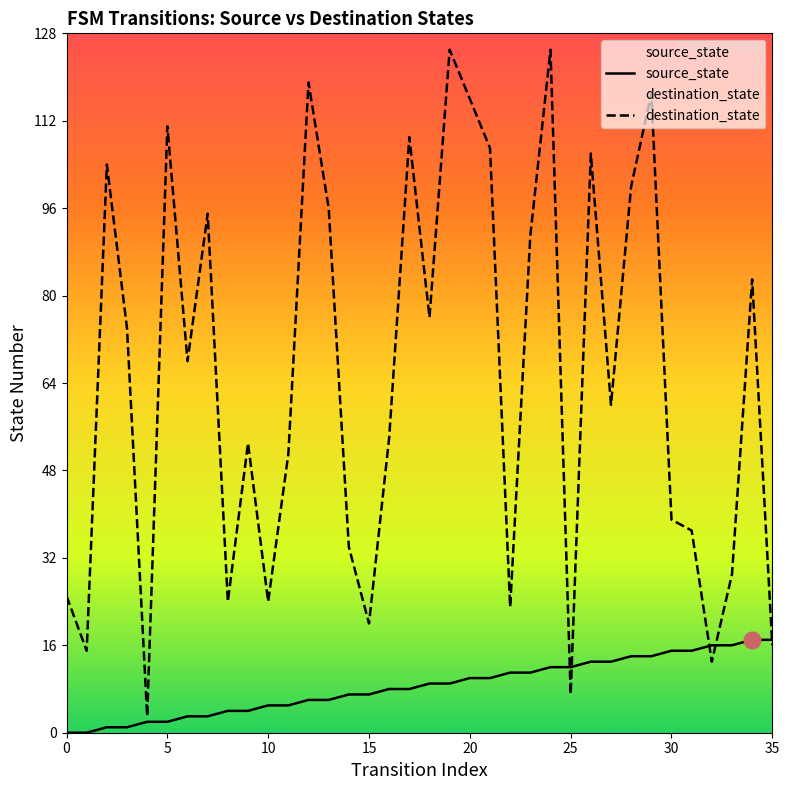

How many lines are shown in the chart?

2